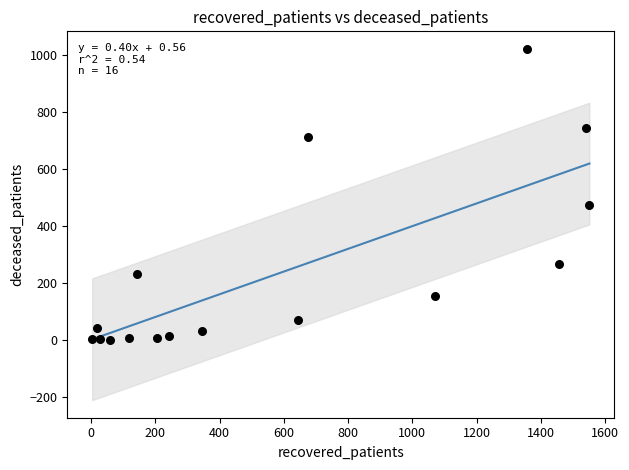

What Y value in the scatter plot is closest to 510?

474